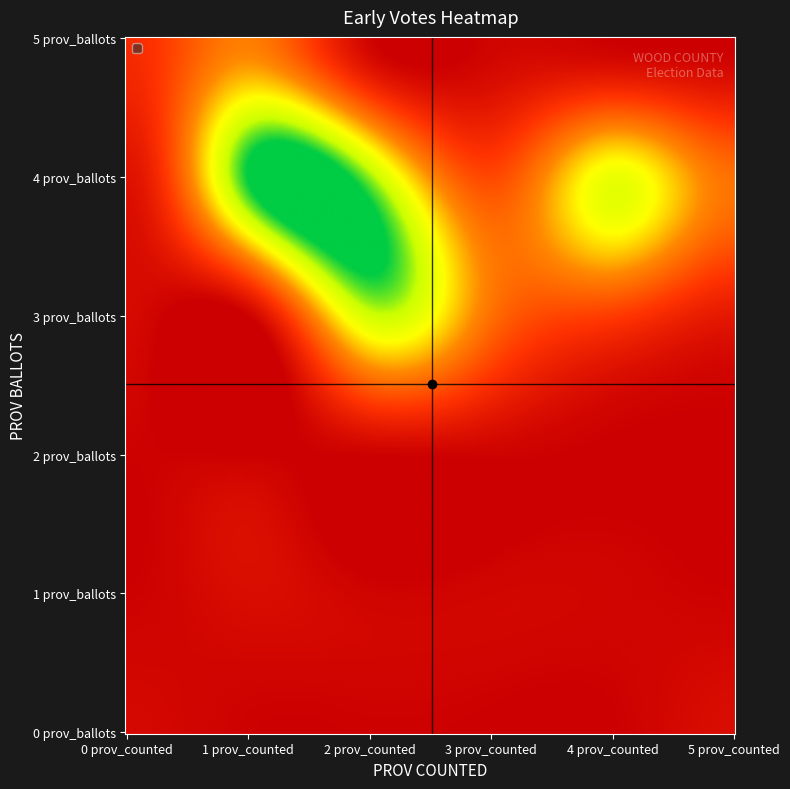

Reading left to right, extract all data points from this chart.

0: 1=18	2=4	3=4	4=1	5=2	6=27
1: 1=27	2=9	3=13	4=11	5=4	6=0
2: 1=2	2=3	3=6	4=0	5=1	6=0
3: 1=2	2=343	3=178	4=113	5=51	6=0
4: 1=417	2=373	3=131	4=315	5=180	6=0
5: 1=196	2=10	3=9	4=2	5=0	6=0